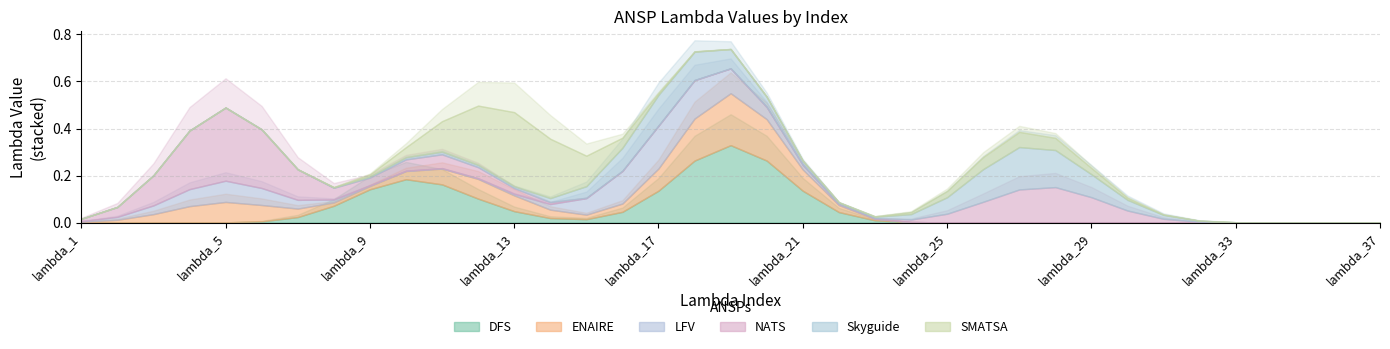

How many lines are shown in the chart?

6